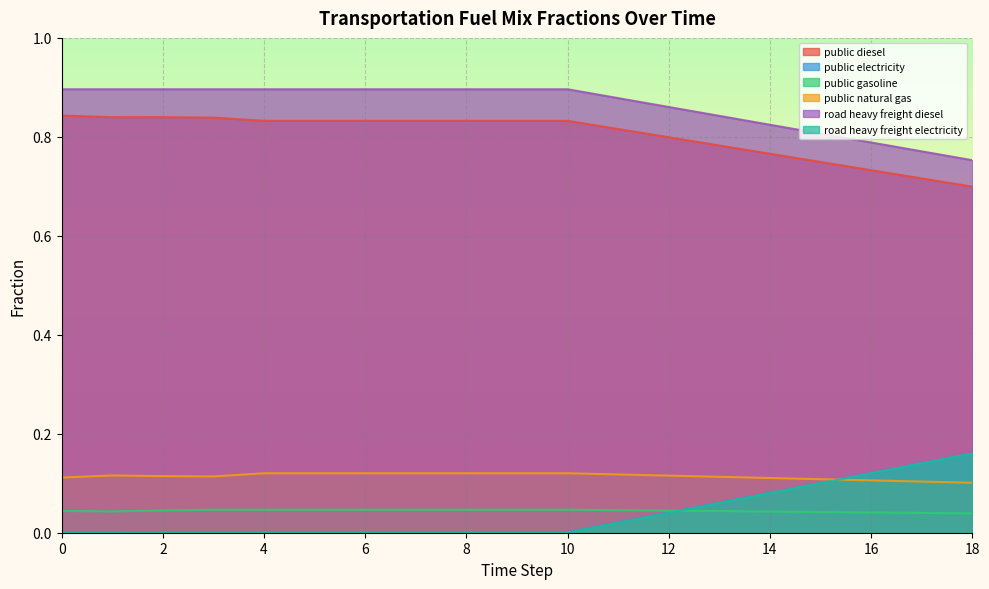

List the labels in order of frac_trns_fuelmix_road_heavy_freight_diesel value, smallest first.

18, 17, 16, 15, 14, 13, 12, 11, 3, 1, 2, 0, 4, 5, 6, 7, 8, 9, 10